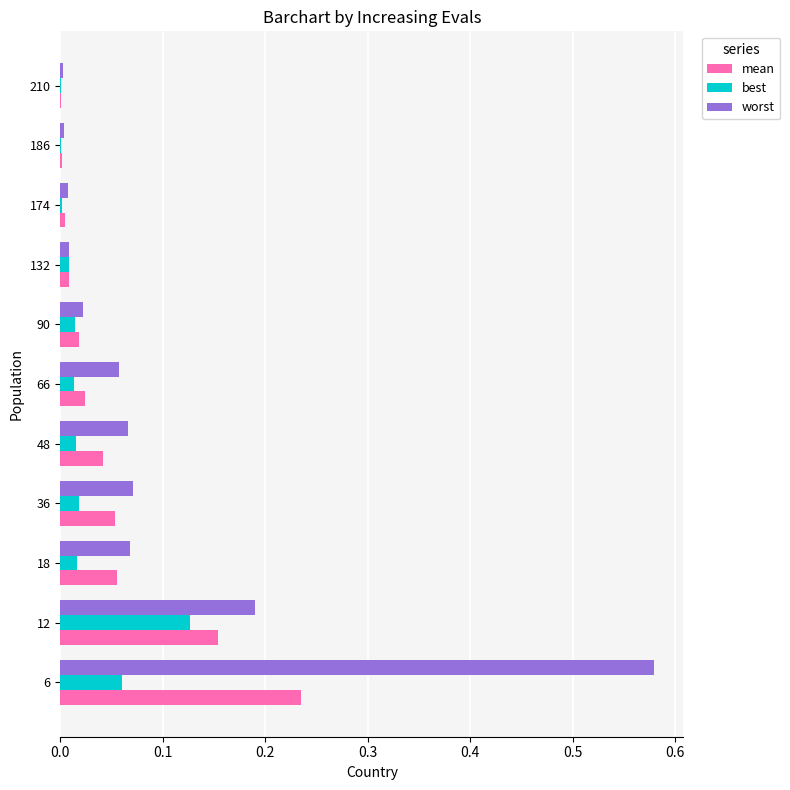

What is the sum of all worst values?

1.1